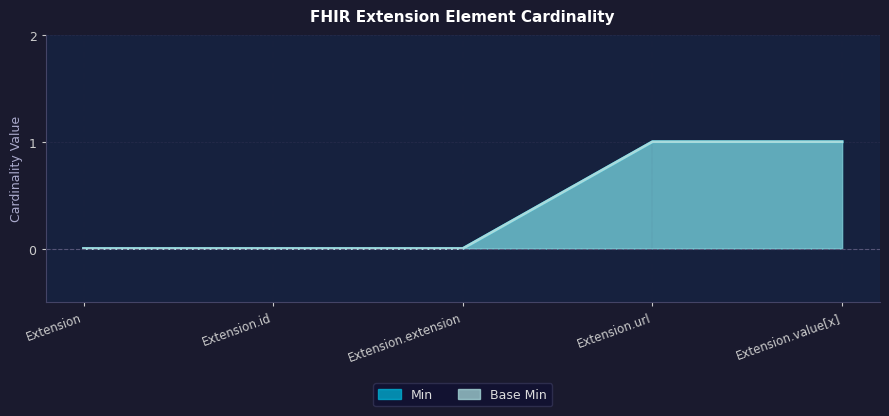

Which has a higher value, Extension.value[x] or Extension.id?

Extension.value[x]